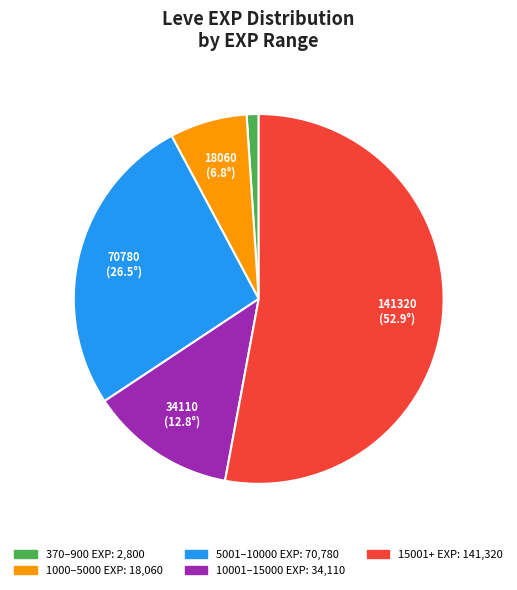

Count the number of slices in the pie.

5